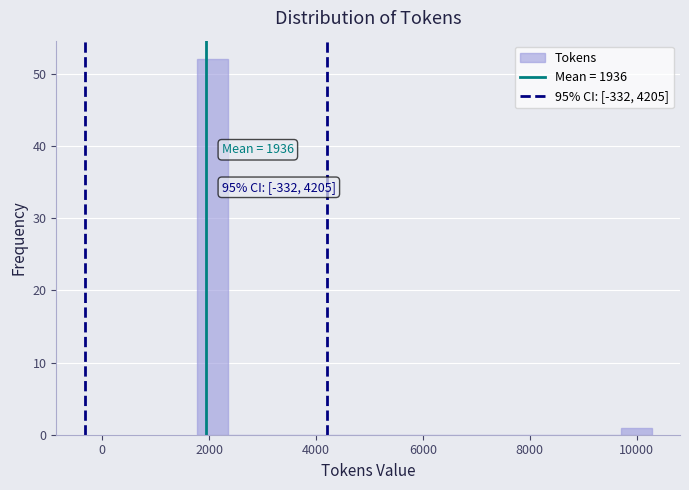

Around what value on the x-axis is the tallest bar? Give the approximate position of its centre, as read against the axis.

2000